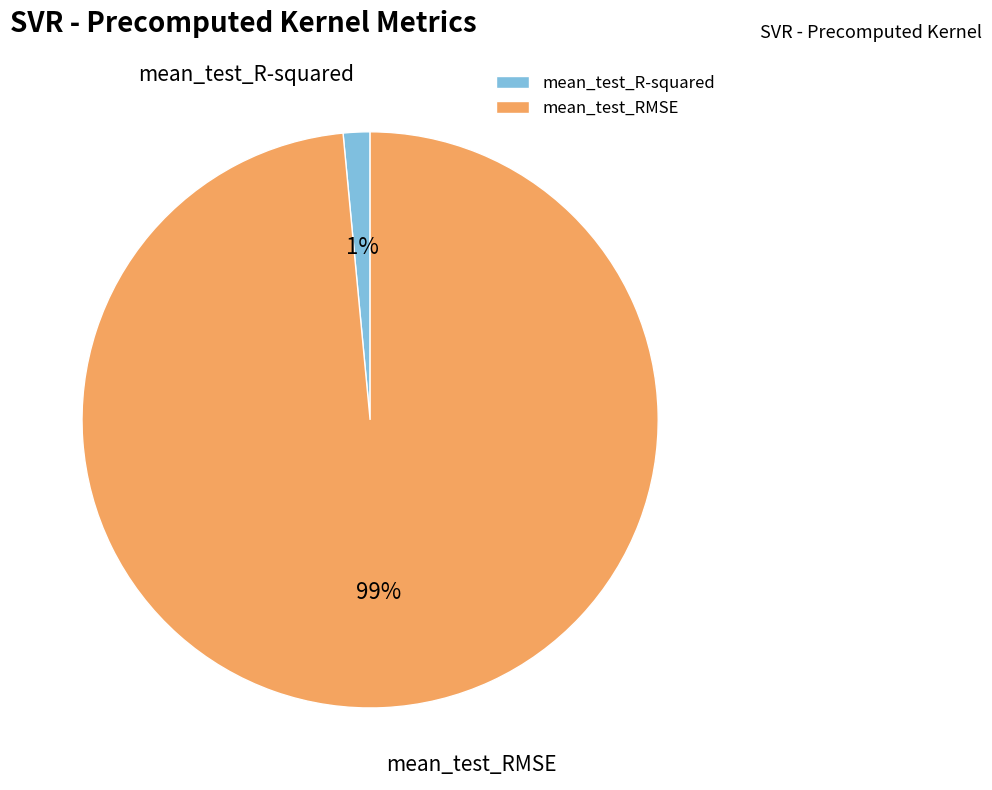

Between mean_test_RMSE and mean_test_R-squared, which is larger?

mean_test_RMSE